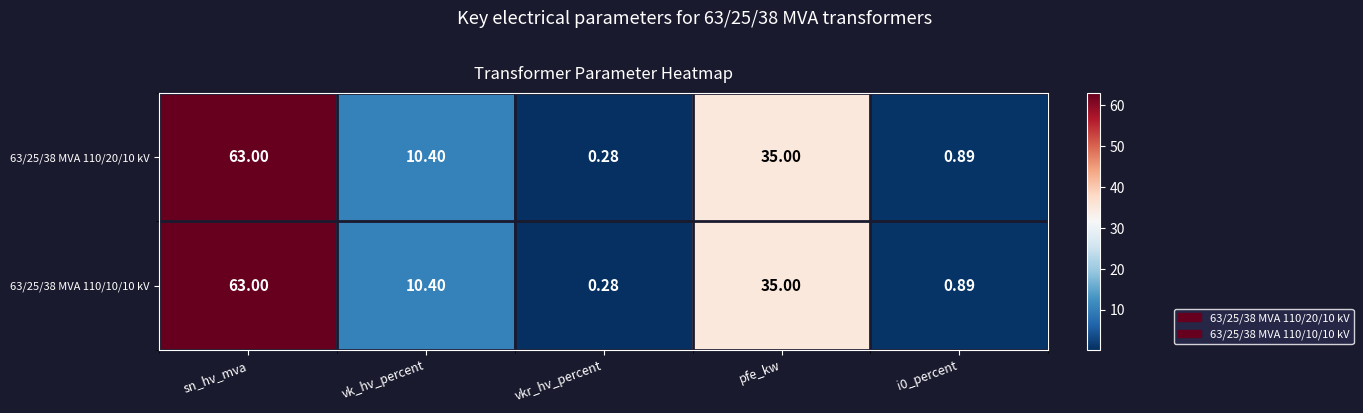

At which label does 63/25/38 MVA 110/10/10 kV first exceed 10?

sn_hv_mva